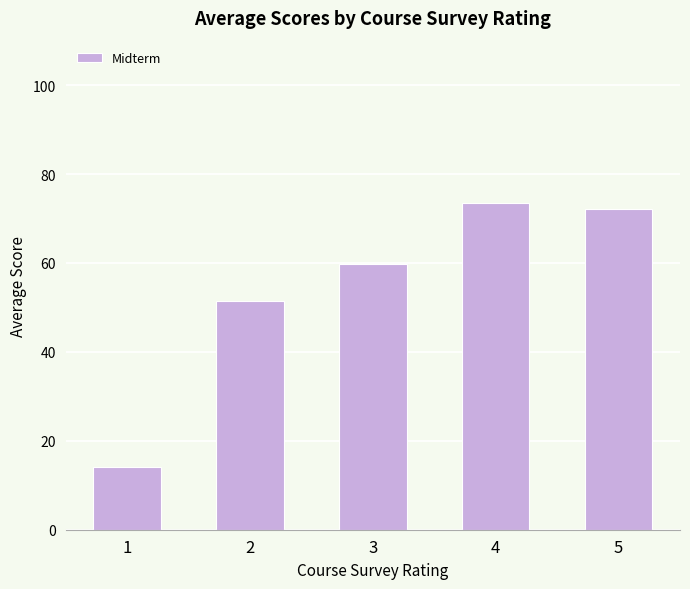

Rank the categories by value from lowest to highest.

1, 2, 3, 5, 4